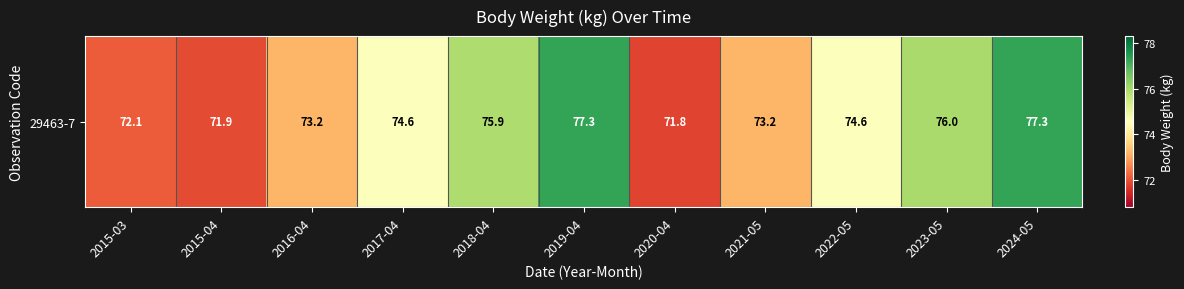

What is the difference between the values at 2021-05 and 2018-04?

2.7